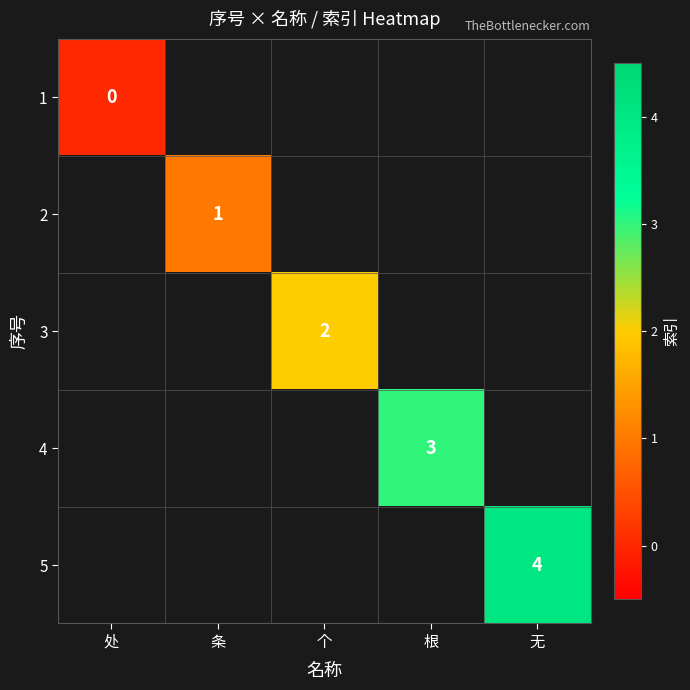

Is it true that 4 equals 4 at 根?

False